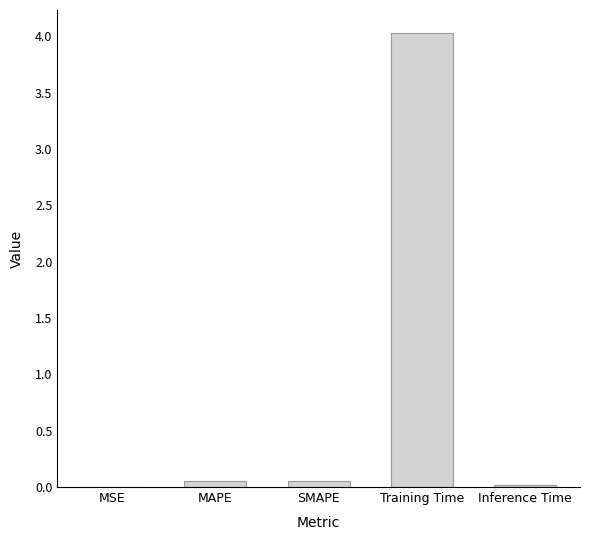

Is it true that the value at Training Time is 6.9?

False